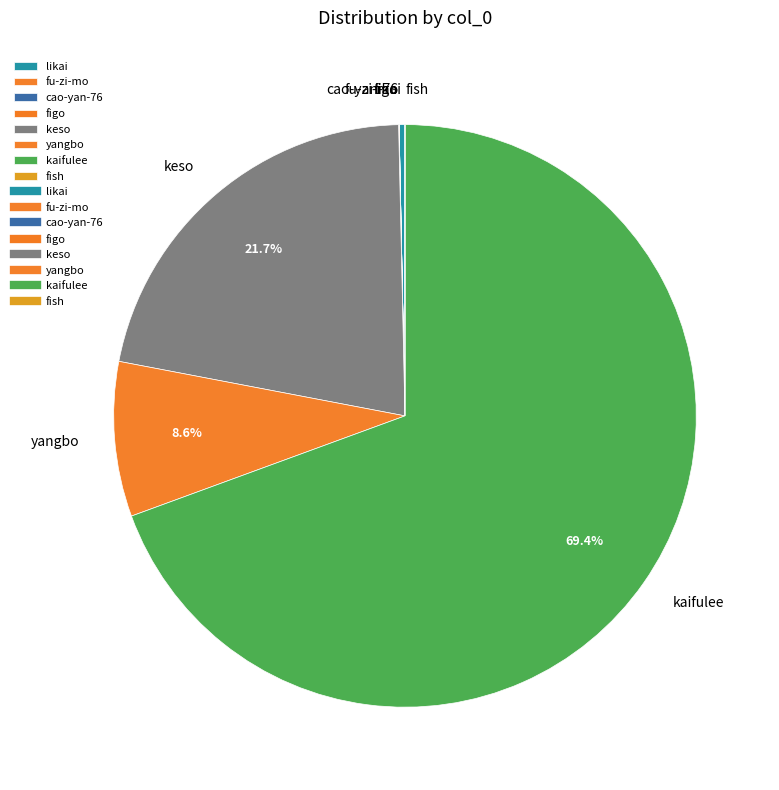

What is the largest slice in the pie chart?

kaifulee